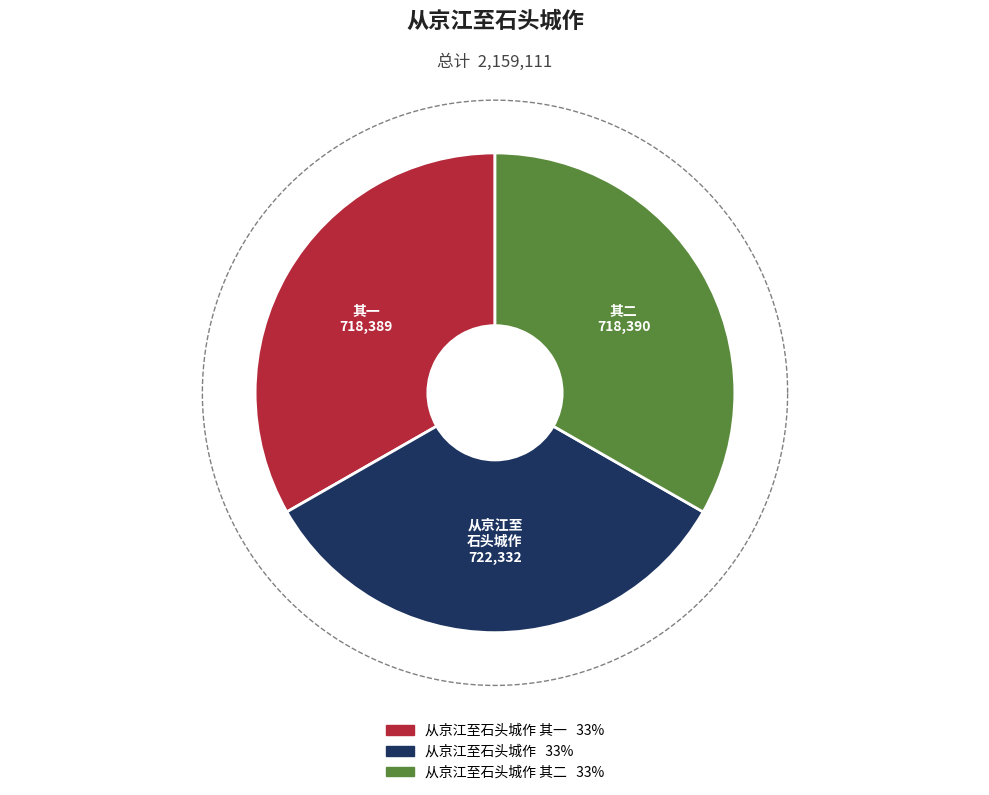

What percentage is the 从京江至石头城作 其二 slice, to the nearest percent?

33%